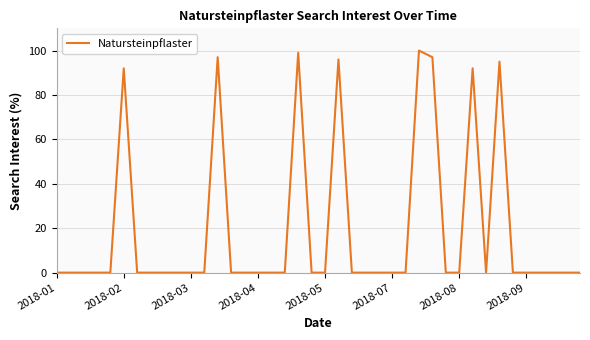

What is the difference between the maximum and minimum values?

100